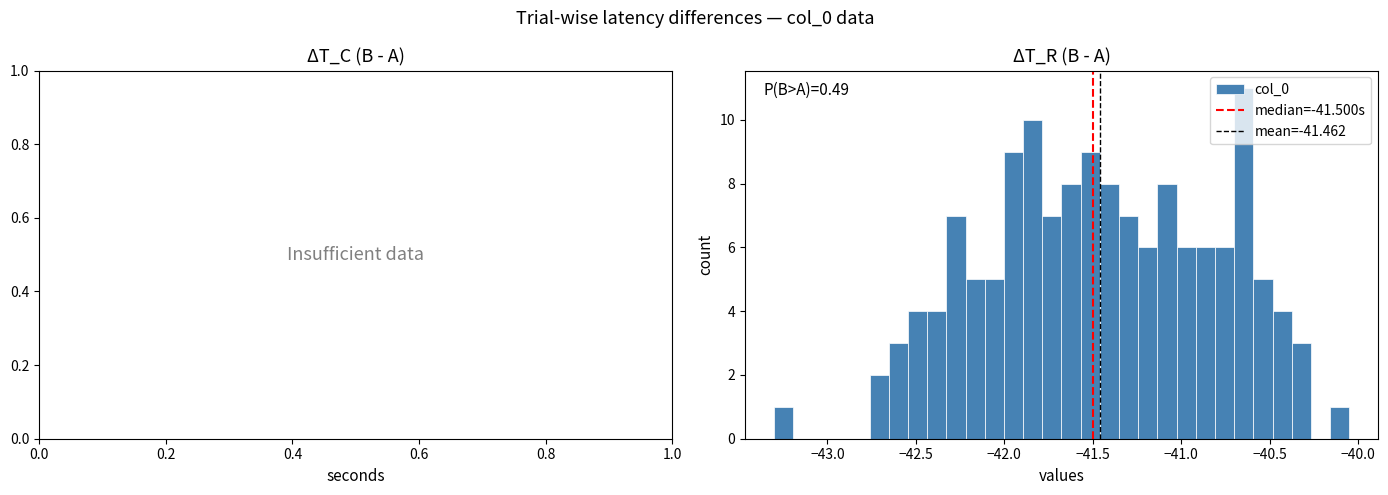

Read against the x-axis, roughly where is the centre of the tallest bar?

-40.65